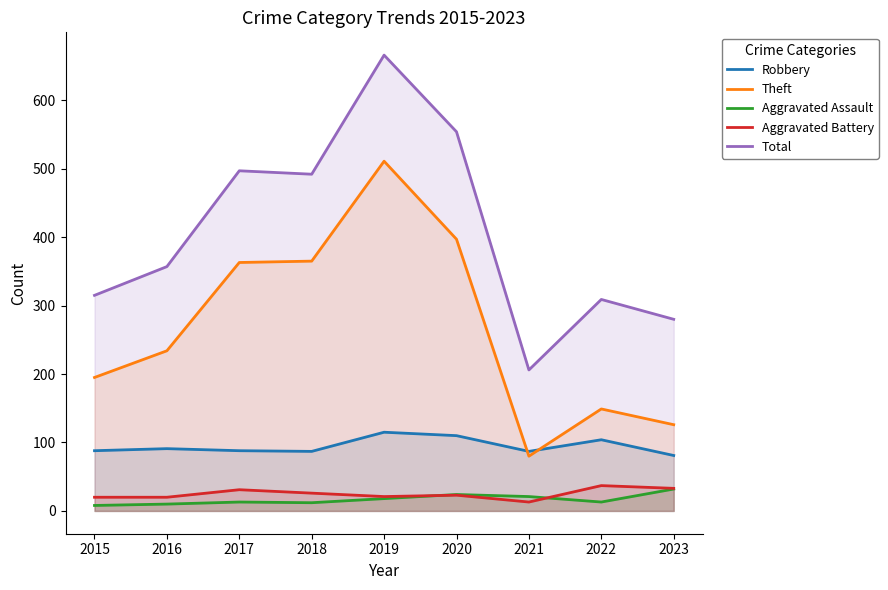

Is it true that Total equals 86 at 2016?

False